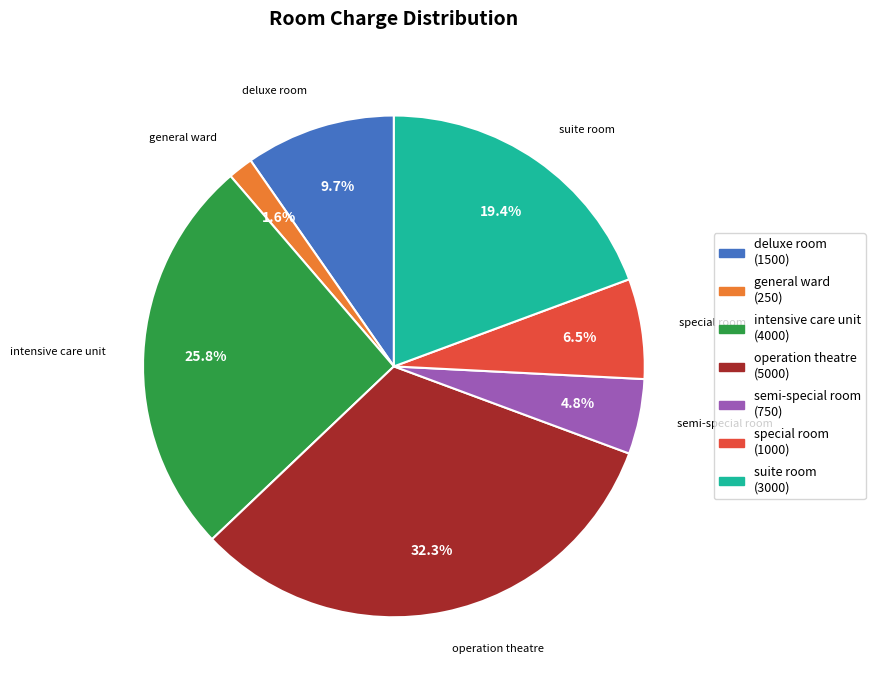

Between operation theatre and suite room, which is larger?

operation theatre